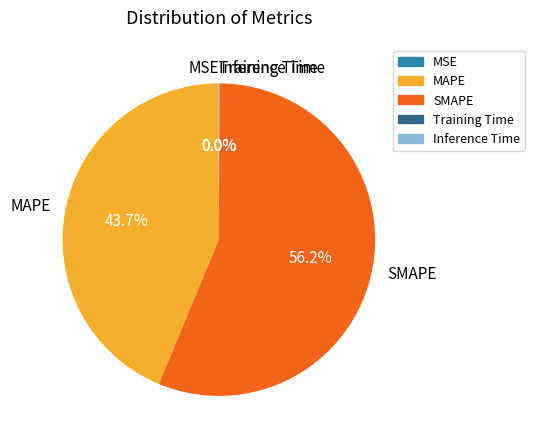

Which slice is the largest?

SMAPE